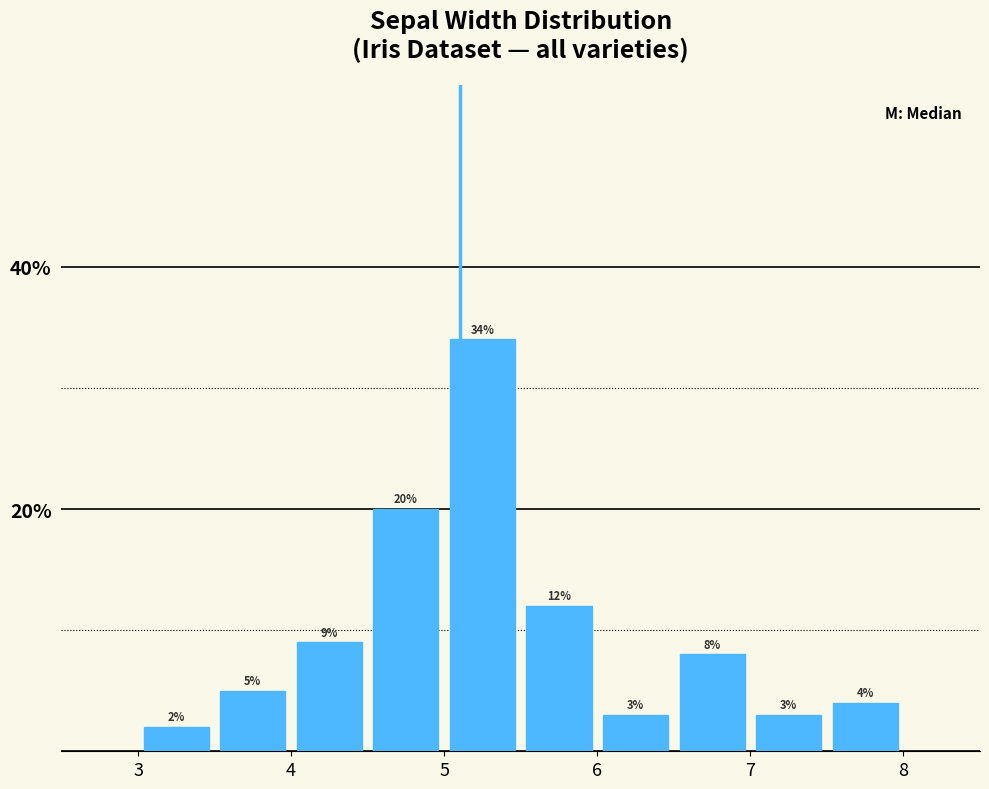

What is the height of the bar covering 3.5 to 4.0 on the x-axis?

5